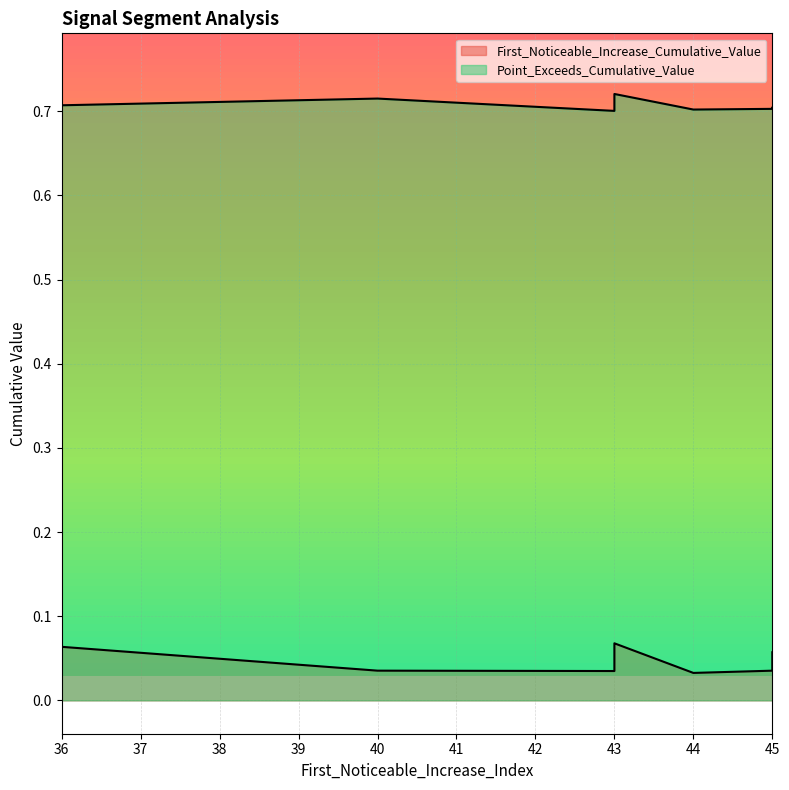

Reading left to right, what are all the values shown in this chart?

First_Noticeable_Increase_Cumulative_Value: 0.0	0.0	0.1	0.1	0.1	0.0	0.0	0.1	0.0	0.0
Point_Exceeds_Cumulative_Value: 0.7	0.7	0.7	0.7	0.7	0.7	0.7	0.7	0.7	0.7